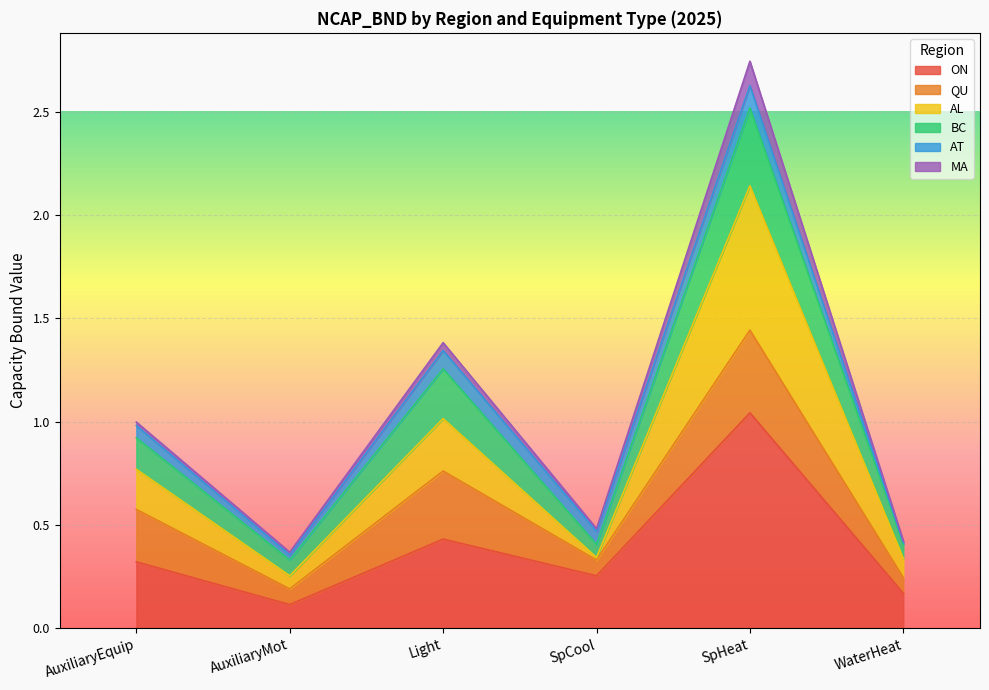

How many interior local peaks does the AL series have?

2